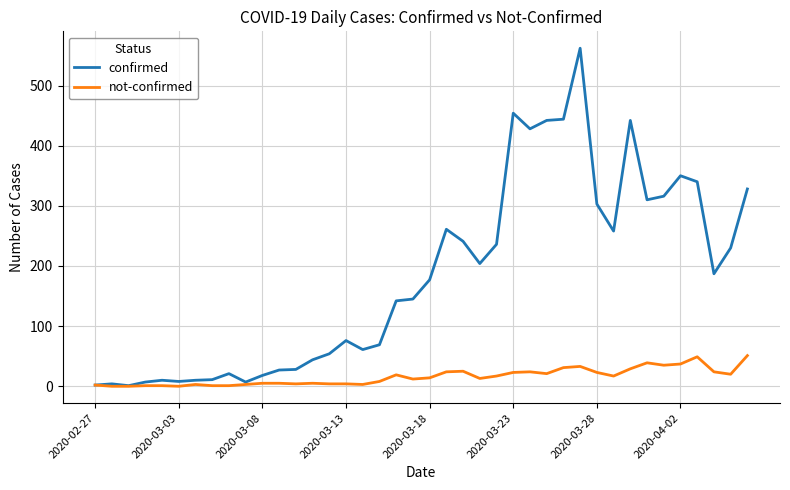

What is the difference between the second highest and second lowest values in the confirmed series?

452